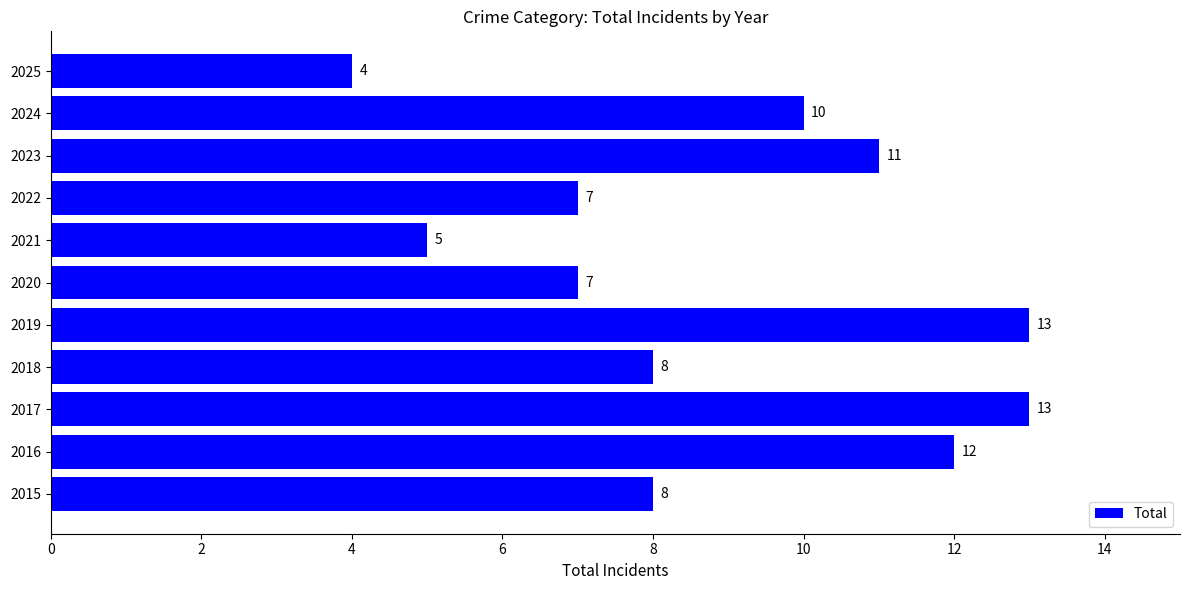

How many categories are shown in the chart?

11